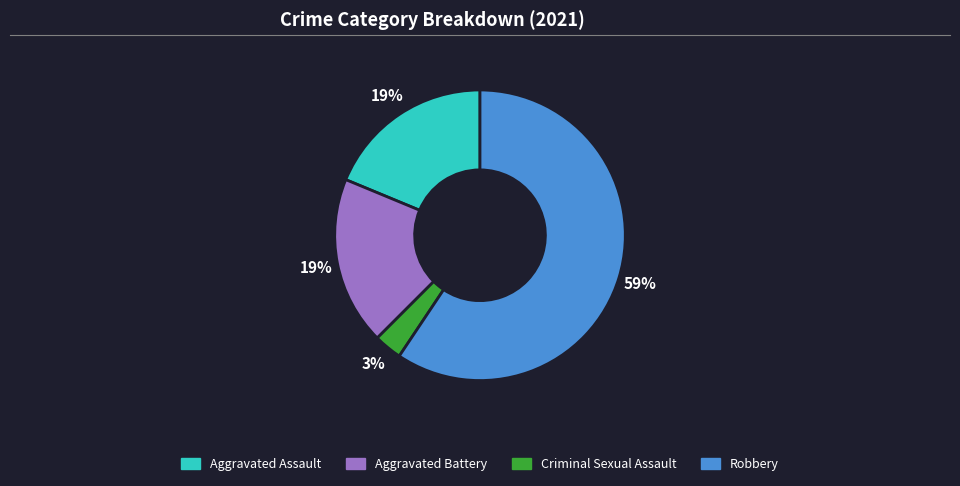

Combined, do Aggravated Battery and Aggravated Assault account for over 50%?

No